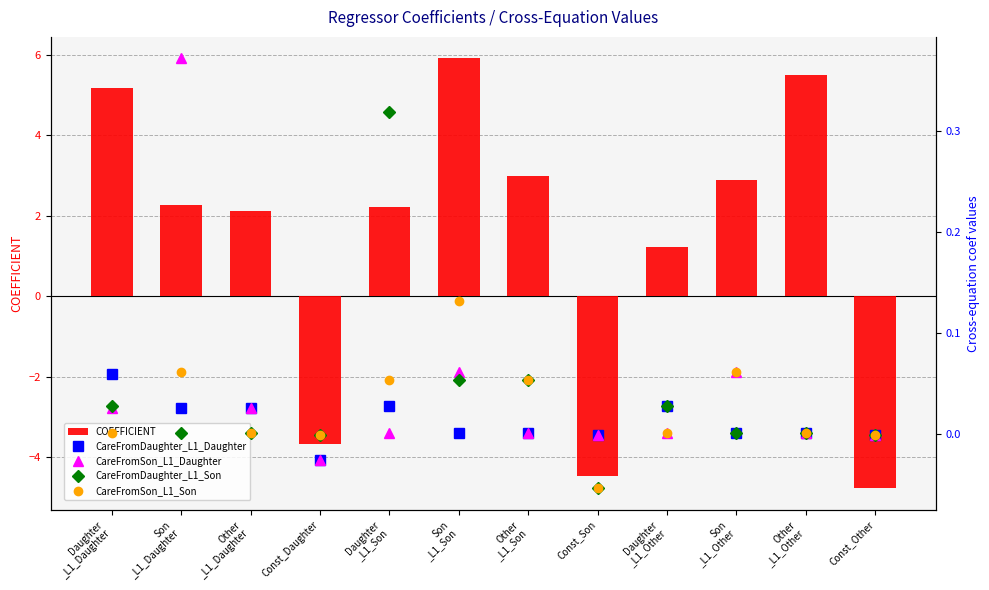

Between Other
_L1_Son and Daughter
_L1_Other, which series saw the biggest shift?

COEFFICIENT